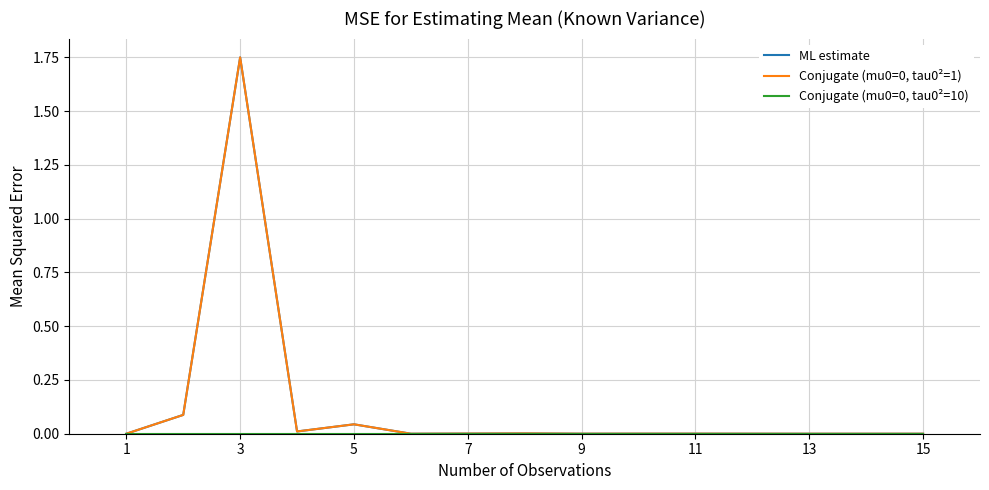

True or false: ML estimate and Conjugate (mu0=0, tau0²=1) cross at least once.

False